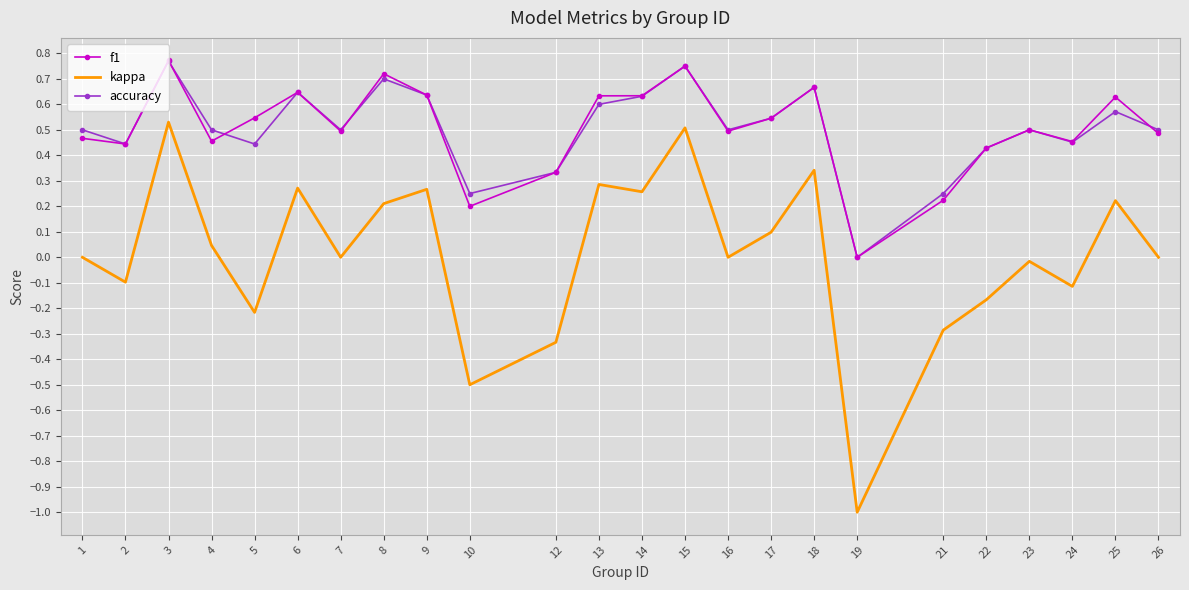

Which series has the widest spread of values?

kappa